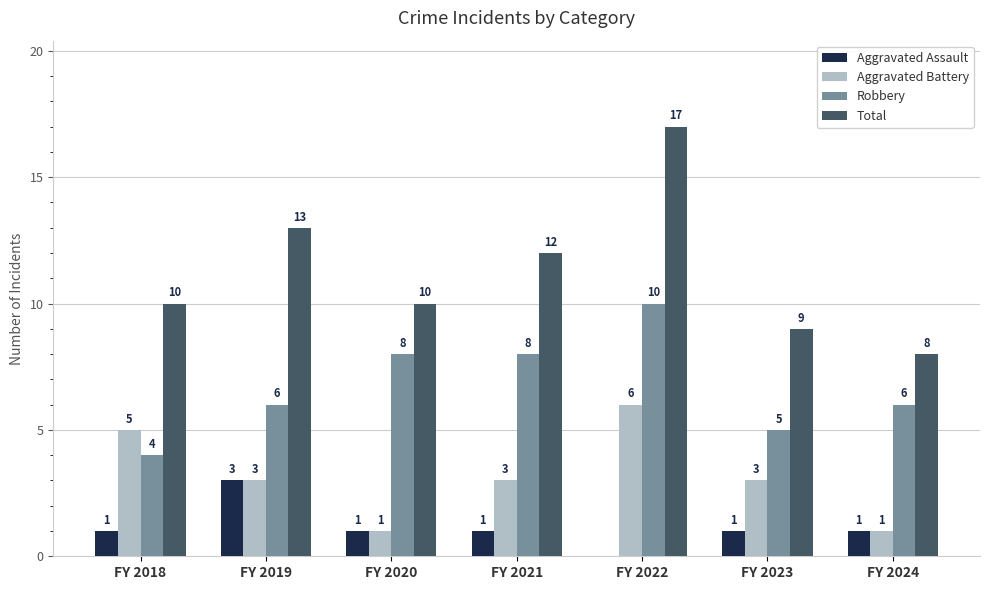

At which category is the sum across all series the highest?

FY 2022